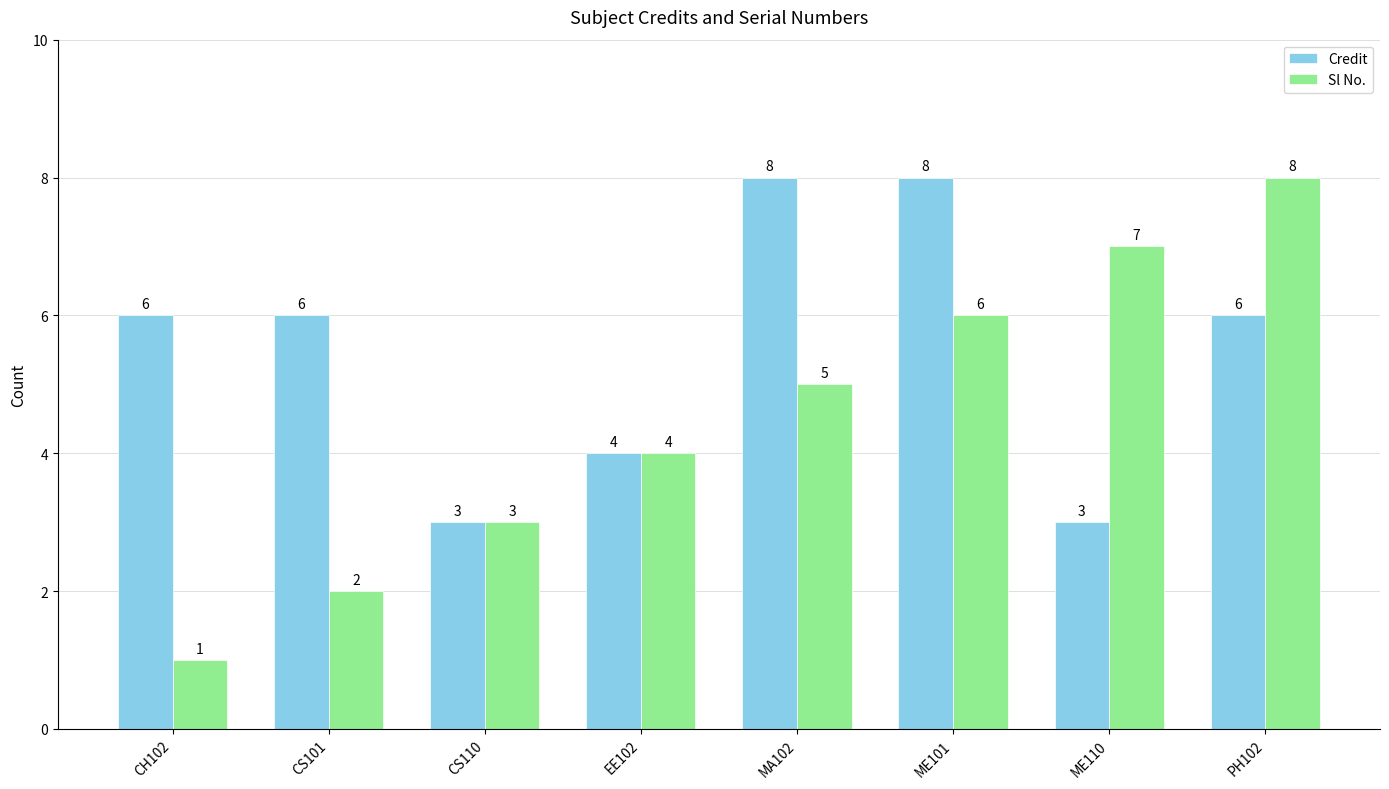

How many values in the Sl No. series are below 5?

4